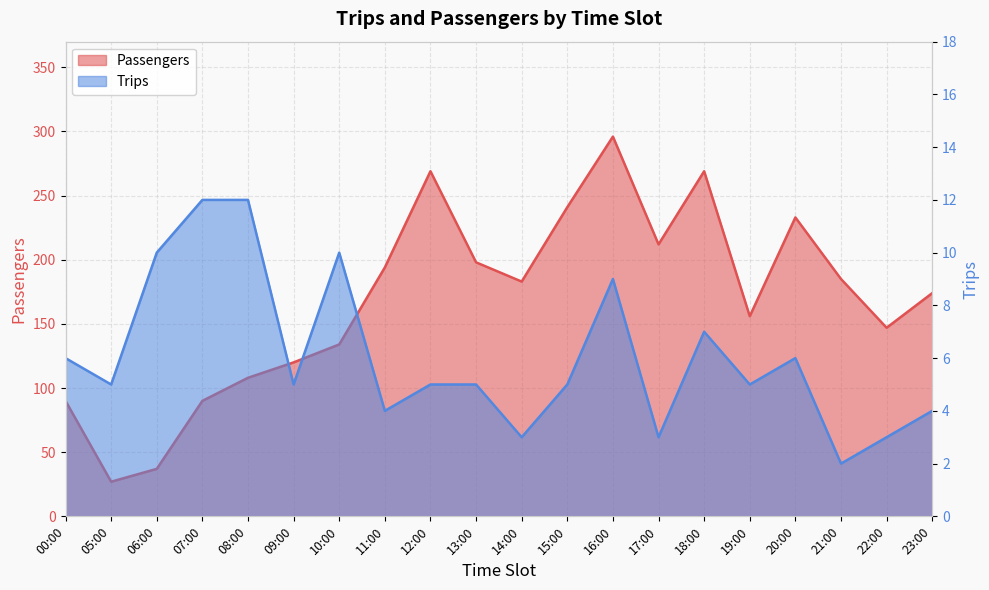

What is the label of the 19th point from the left?

22:00